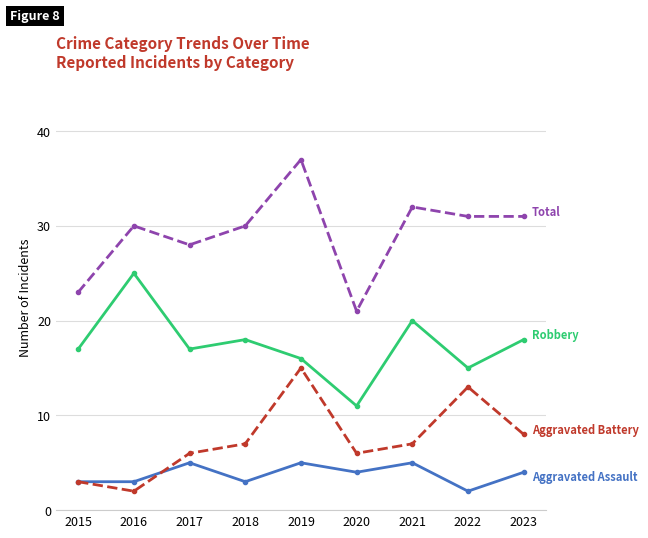

What is the greatest value displayed?

37